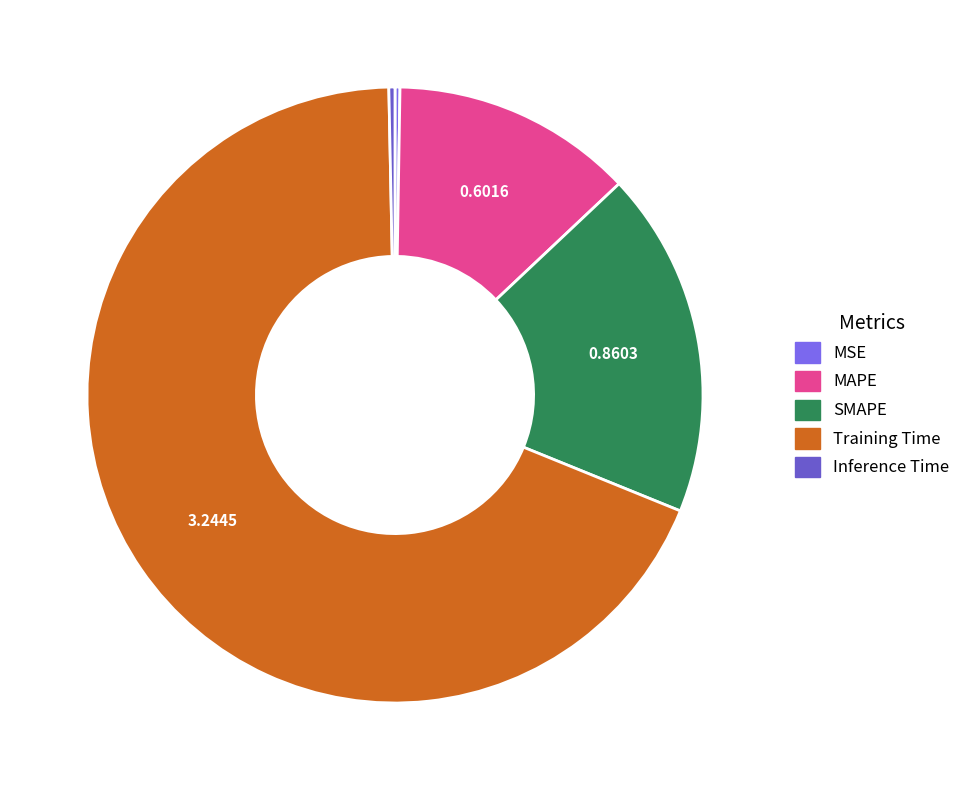

Rank the categories by value from highest to lowest.

Training Time, SMAPE, MAPE, Inference Time, MSE